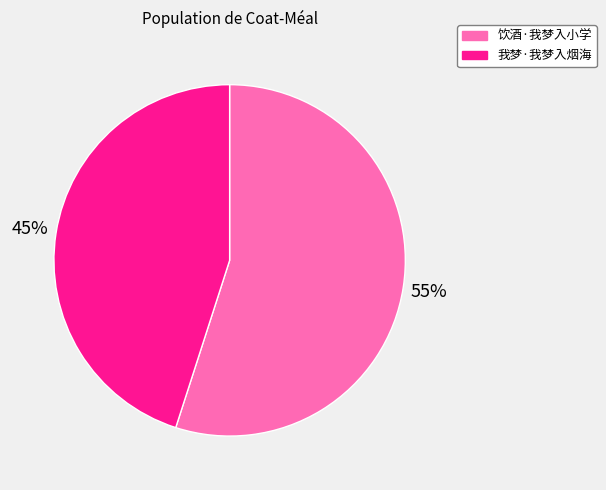

How many slices are in this pie chart?

2